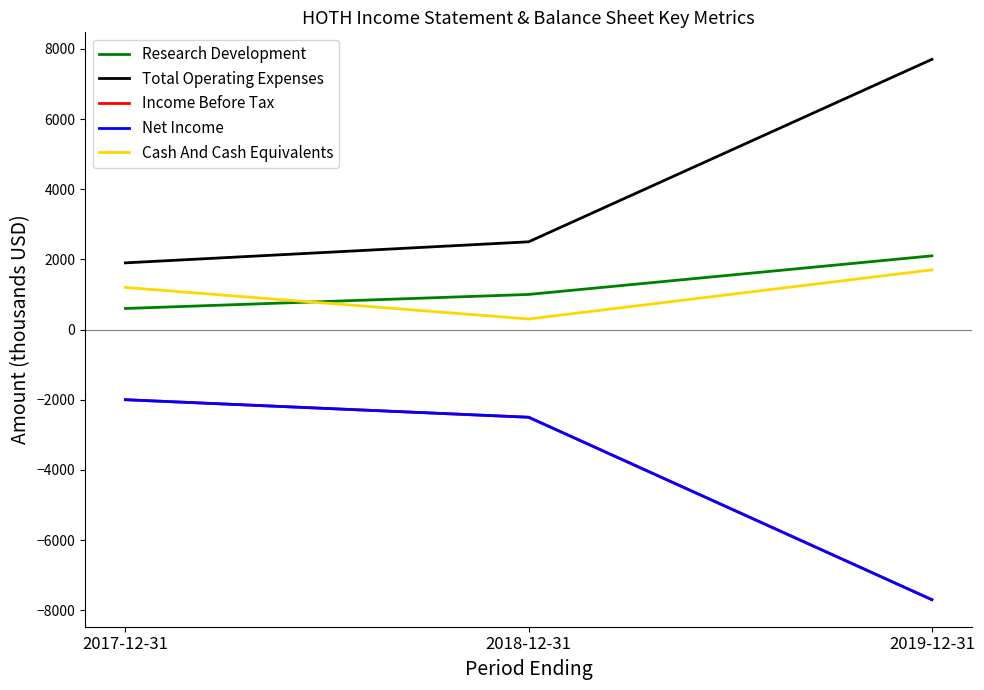

Where does the Research Development series first go above 1000?

2019-12-31